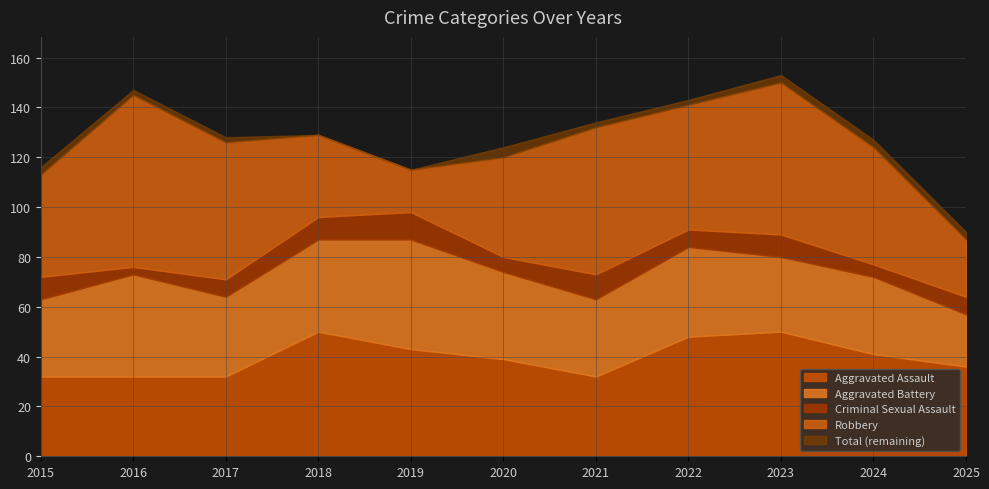

Count the number of data series in this chart.

5